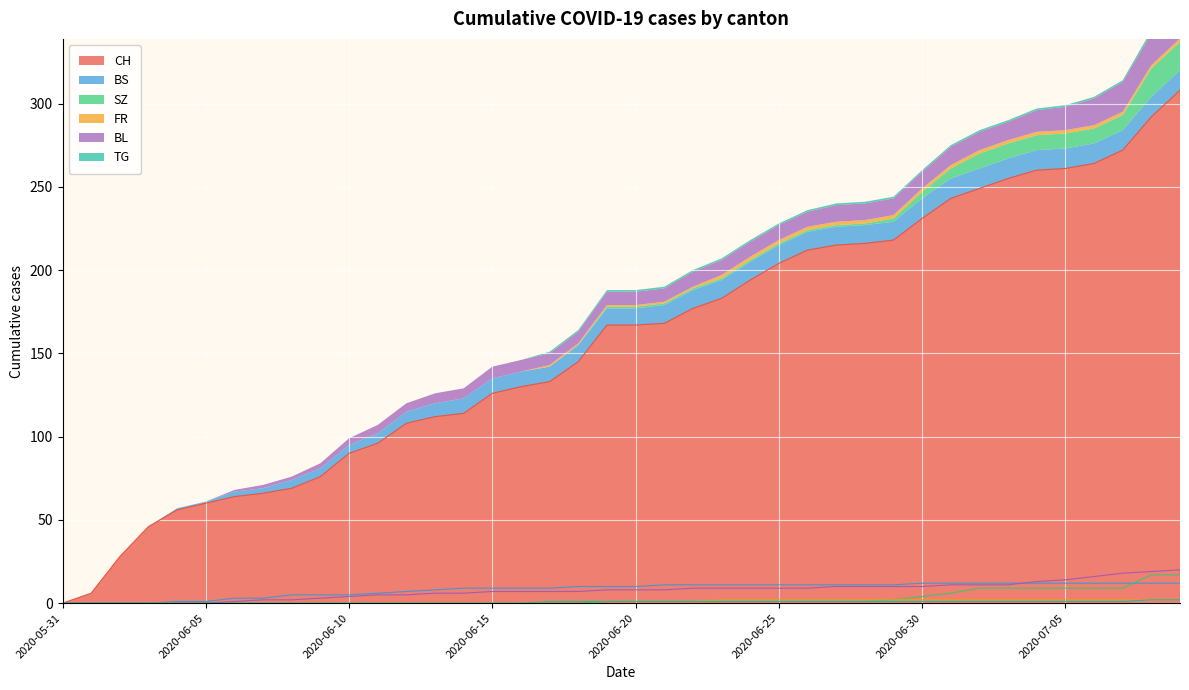

Count the number of data series in this chart.

6